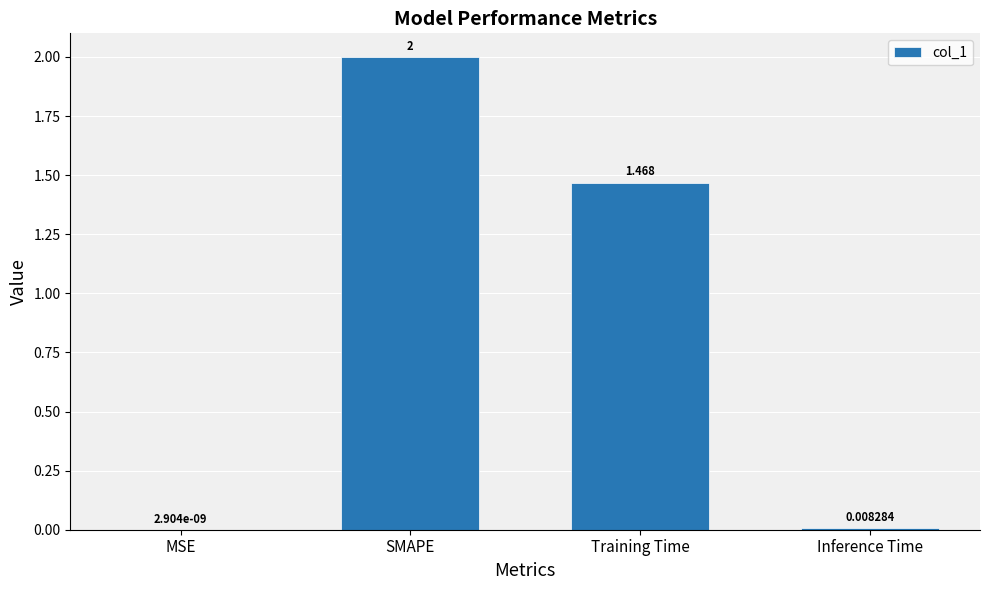

Where does the data first go above 1?

SMAPE